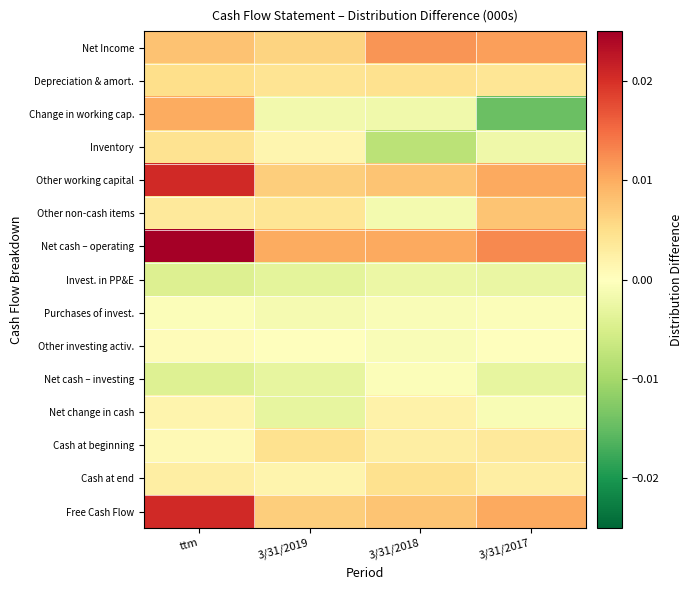

At how many categories does at least one series exceed 0?

4